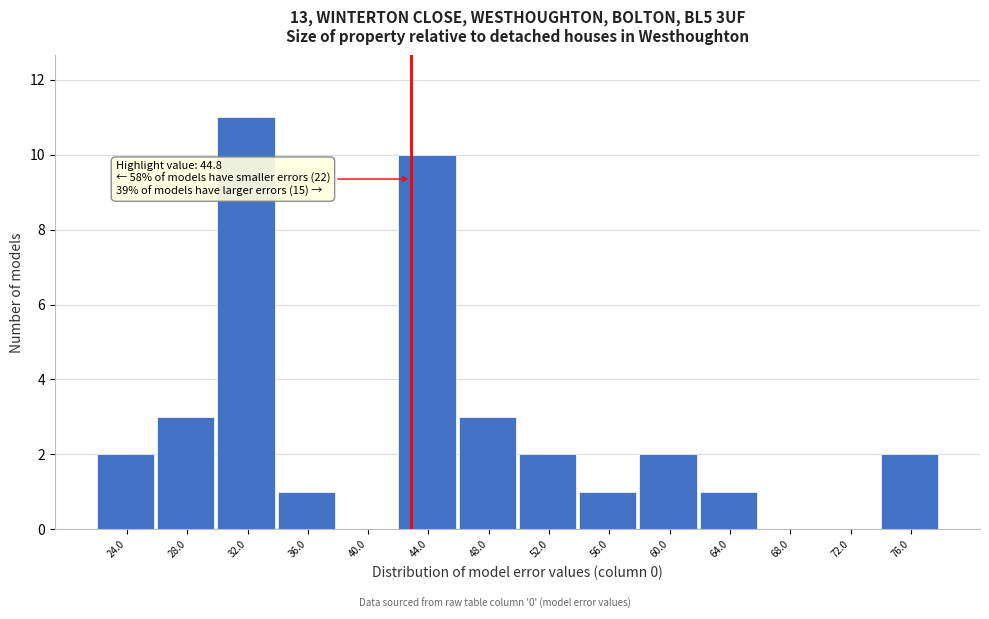

Reading left to right, extract all data points from this chart.

24.0=2	28.0=3	32.0=11	36.0=1	40.0=0	44.0=10	48.0=3	52.0=2	56.0=1	60.0=2	64.0=1	68.0=0	72.0=0	76.0=2